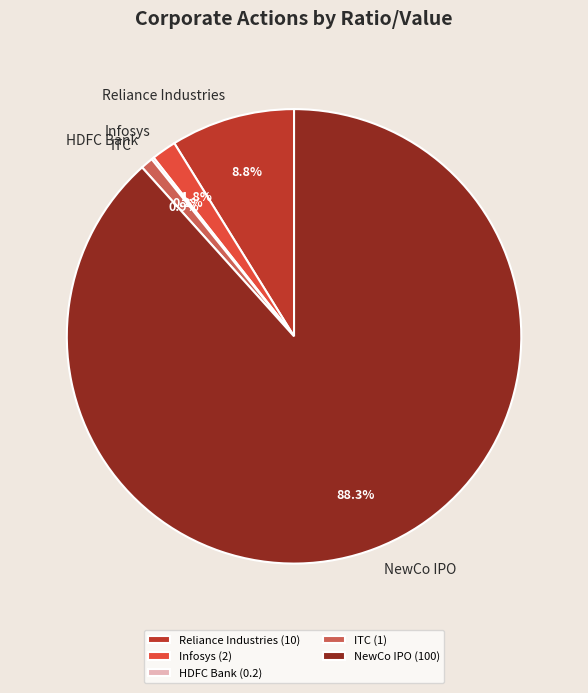

Does any single category account for the majority?

Yes